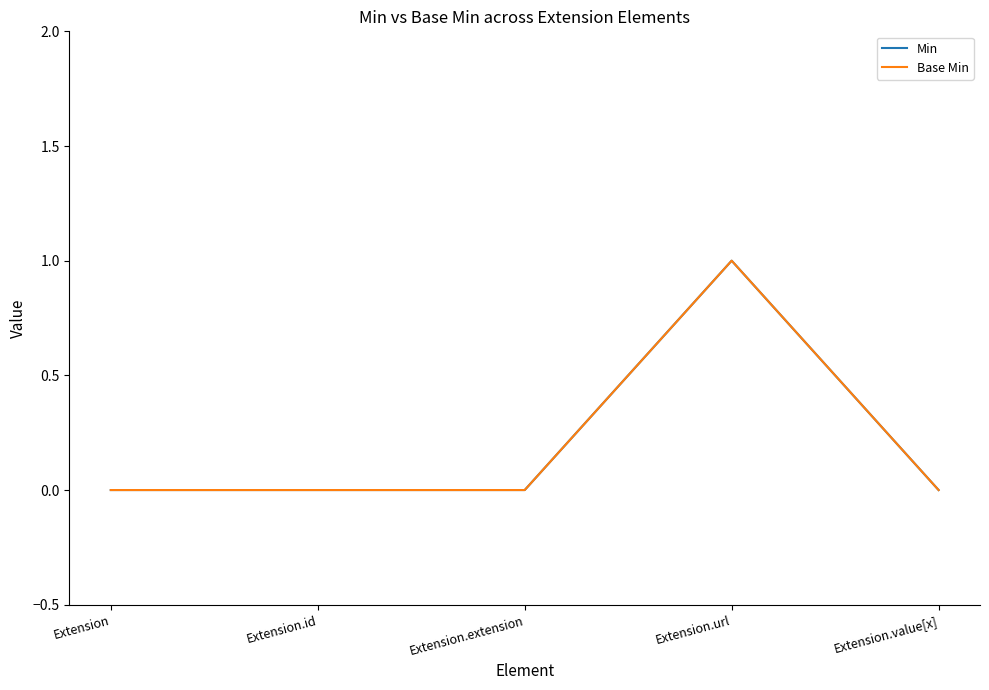

Rank the series by their maximum value, from lowest to highest.

Min, Base Min